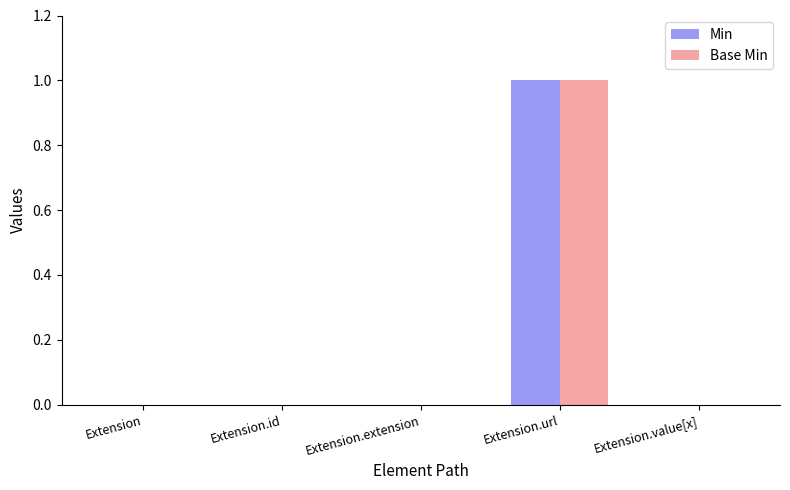

What are all the series names shown in the legend?

Min, Base Min